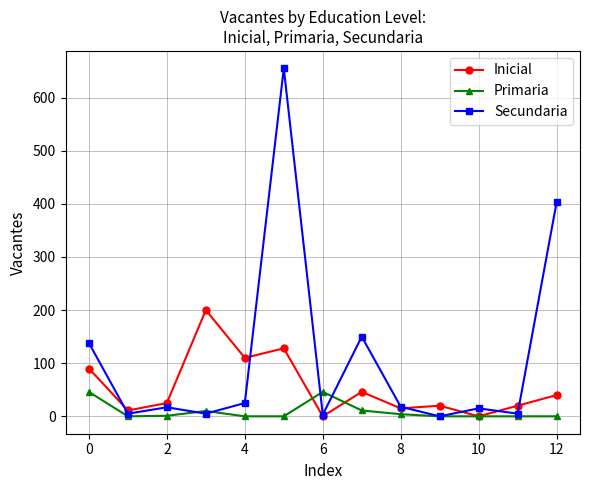

List the series in order of their overall mean, highest first.

Secundaria, Inicial, Primaria